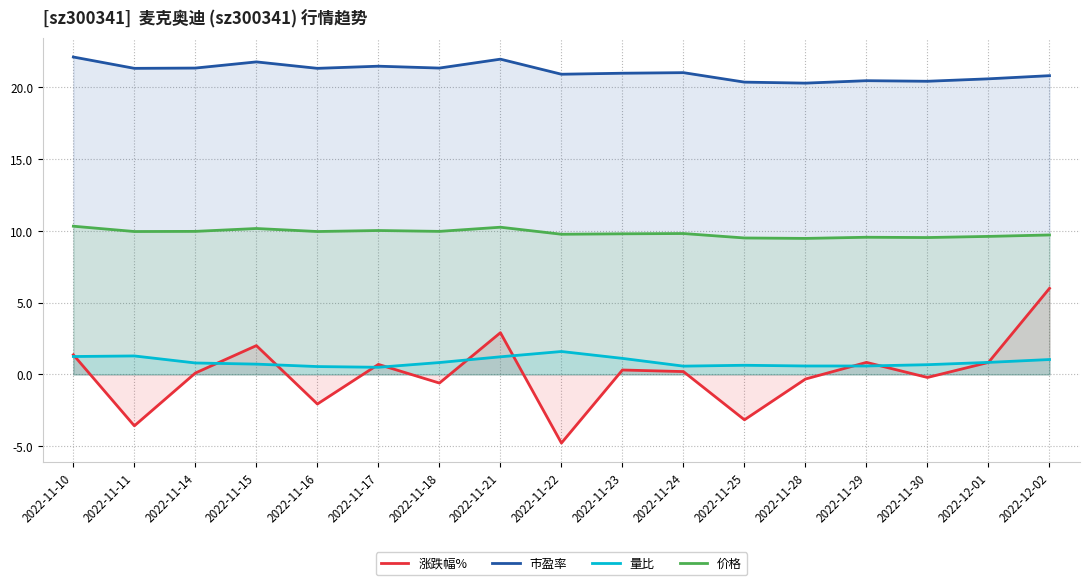

True or false: 价格 and 市盈率 cross at least once.

False